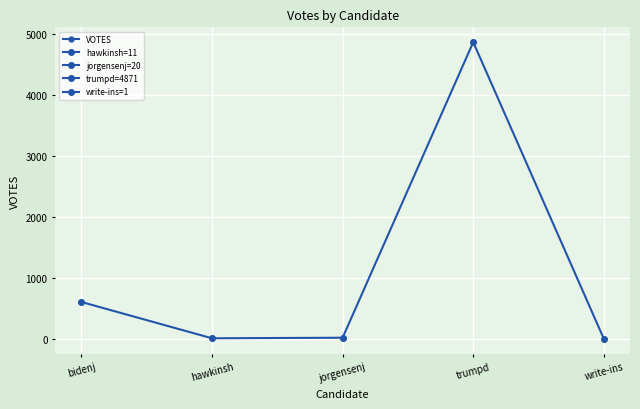

How many lines are shown in the chart?

1